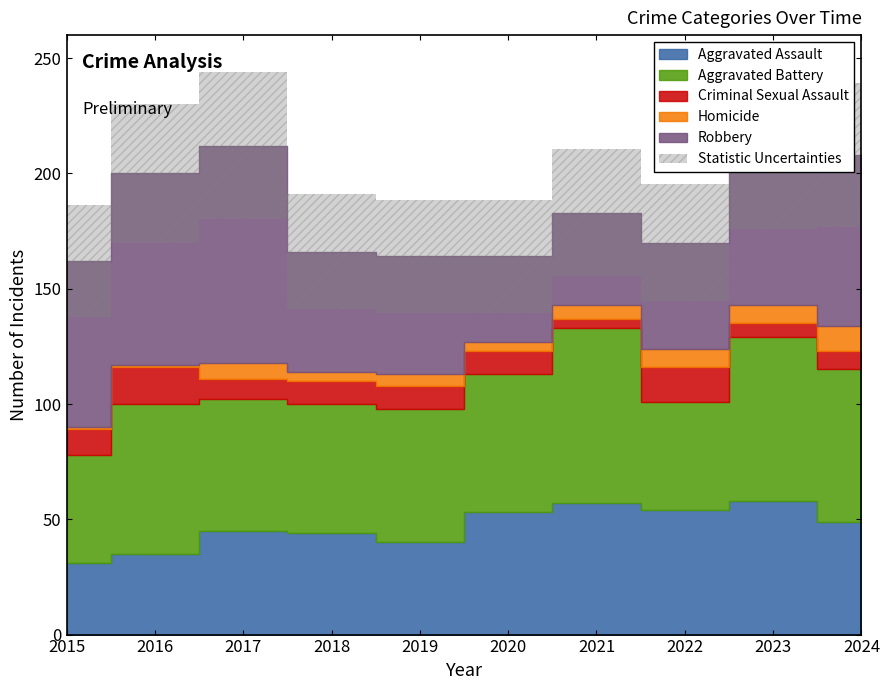

What is the difference between the maximum and second lowest values in the Aggravated Assault series?

23